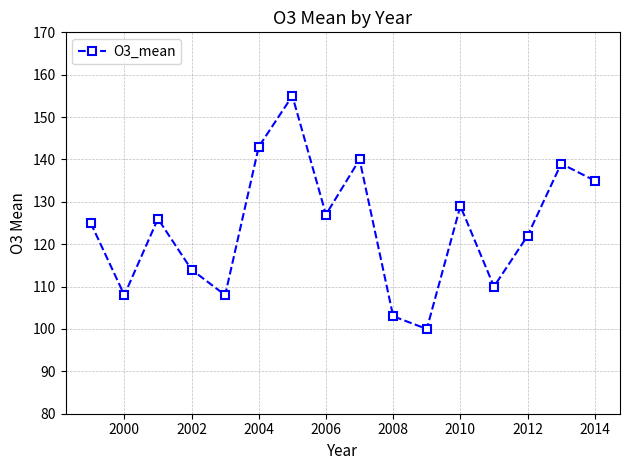

What is the minimum value shown in the chart?

100